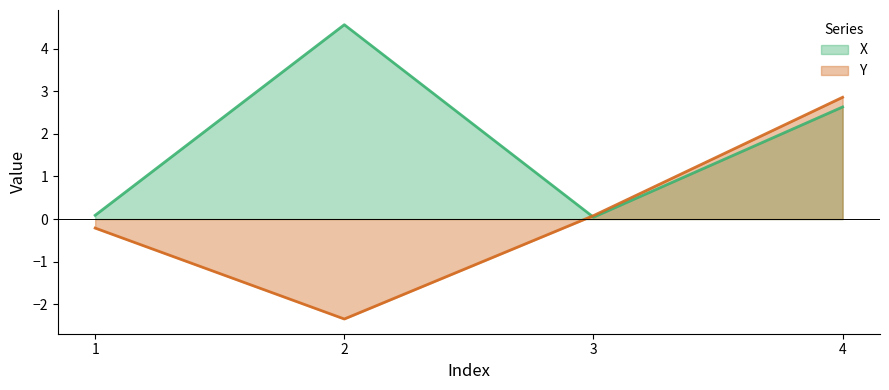

At 1, list the series in order from smallest to largest.

Y, X